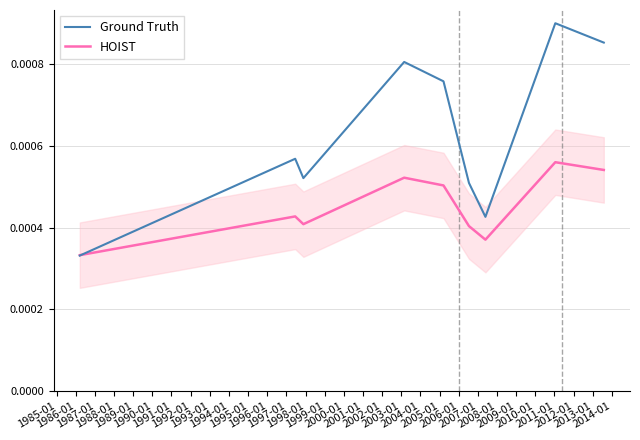

Is it true that Ground Truth equals 0.0 at 1991-01?

False